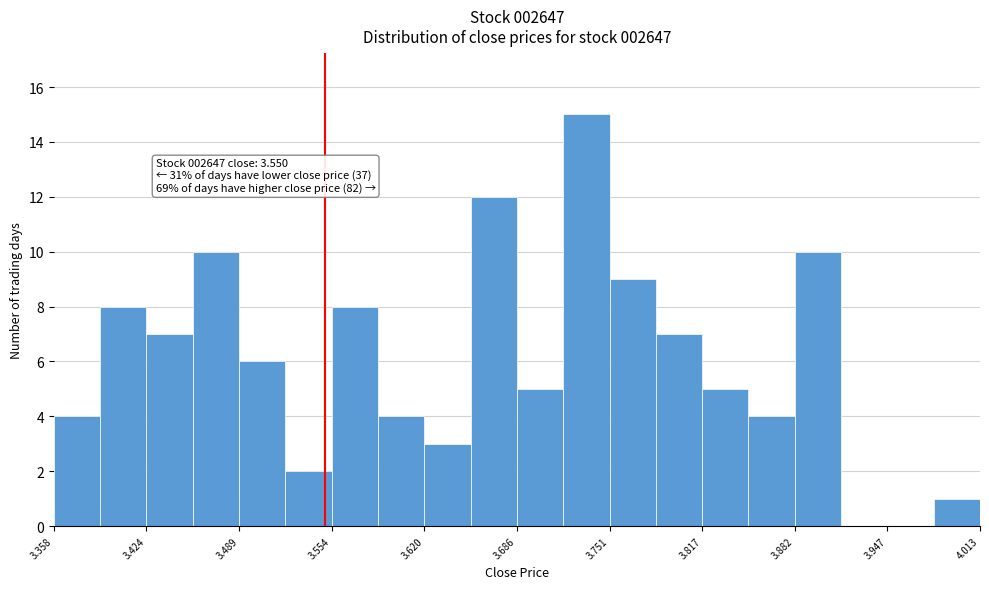

Around what value on the x-axis is the tallest bar? Give the approximate position of its centre, as read against the axis.

3.73